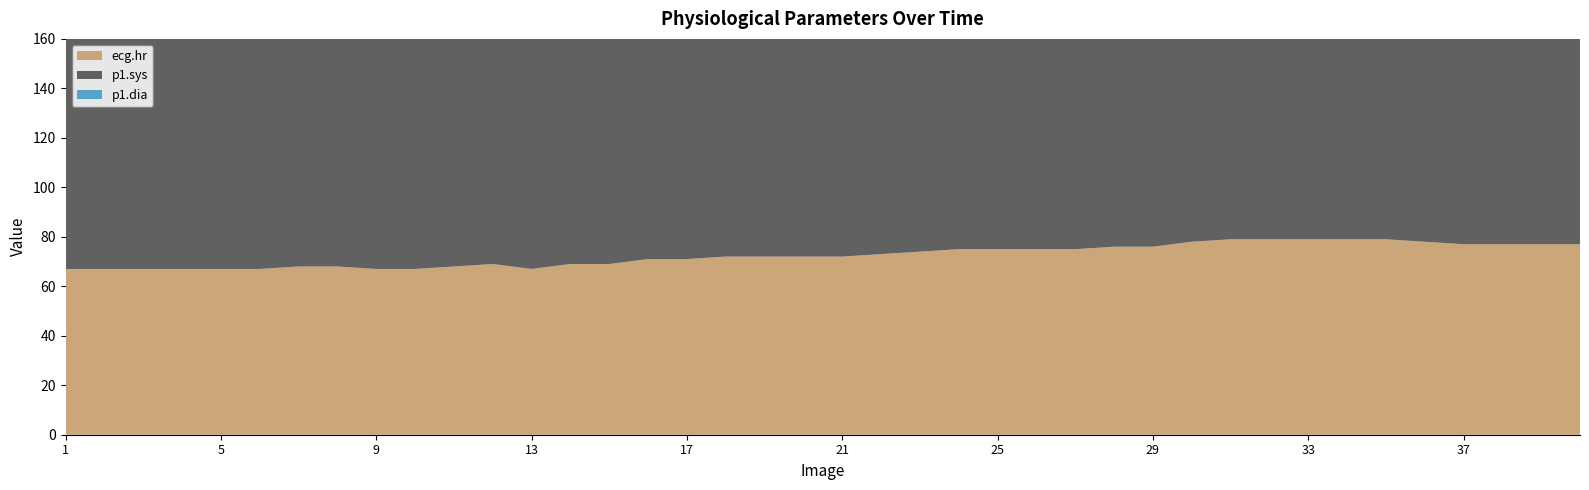

Reading left to right, what are all the values shown in this chart?

ecg.hr: 1=67	2=67	3=67	4=67	5=67	6=67	7=68	8=68	9=67	10=67	11=68	12=69	13=67	14=69	15=69	16=71	17=71	18=72	19=72	20=72	21=72	22=73	23=74	24=75	25=75	26=75	27=75	28=76	29=76	30=78	31=79	32=79	33=79	34=79	35=79	36=78	37=77	38=77	39=77	40=77
p1.sys: 1=117	2=117	3=117	4=117	5=117	6=117	7=117	8=117	9=139	10=139	11=139	12=139	13=139	14=139	15=139	16=139	17=139	18=139	19=139	20=139	21=139	22=139	23=139	24=139	25=139	26=139	27=139	28=139	29=139	30=139	31=139	32=139	33=139	34=139	35=139	36=139	37=139	38=112	39=112	40=112
p1.dia: 1=76	2=76	3=76	4=76	5=76	6=76	7=76	8=76	9=79	10=79	11=79	12=79	13=79	14=79	15=79	16=79	17=79	18=79	19=79	20=79	21=79	22=79	23=79	24=79	25=79	26=79	27=79	28=79	29=79	30=79	31=79	32=79	33=79	34=79	35=79	36=79	37=79	38=78	39=78	40=78